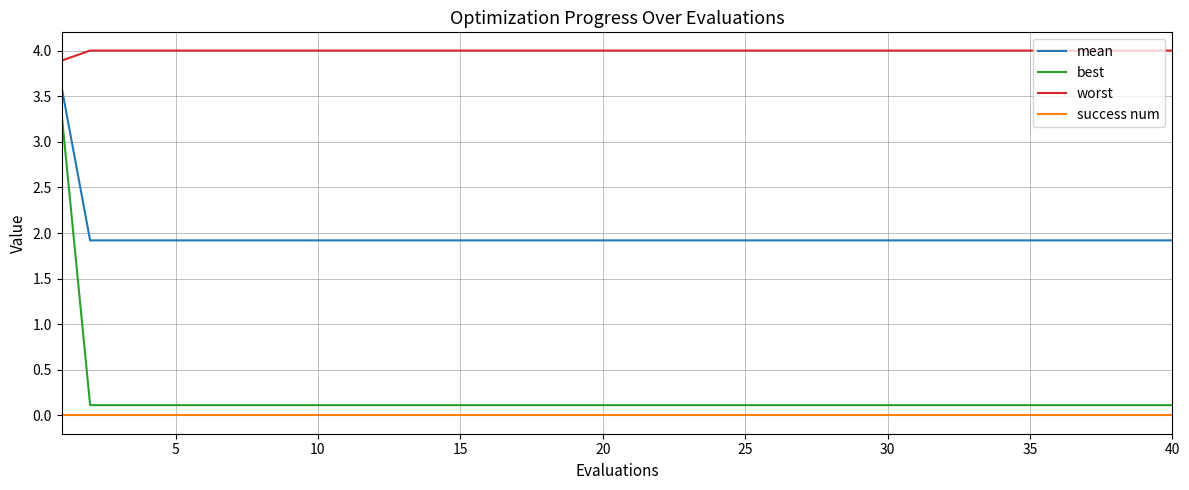

List the series in order of their peak value, highest first.

worst, mean, best, success num